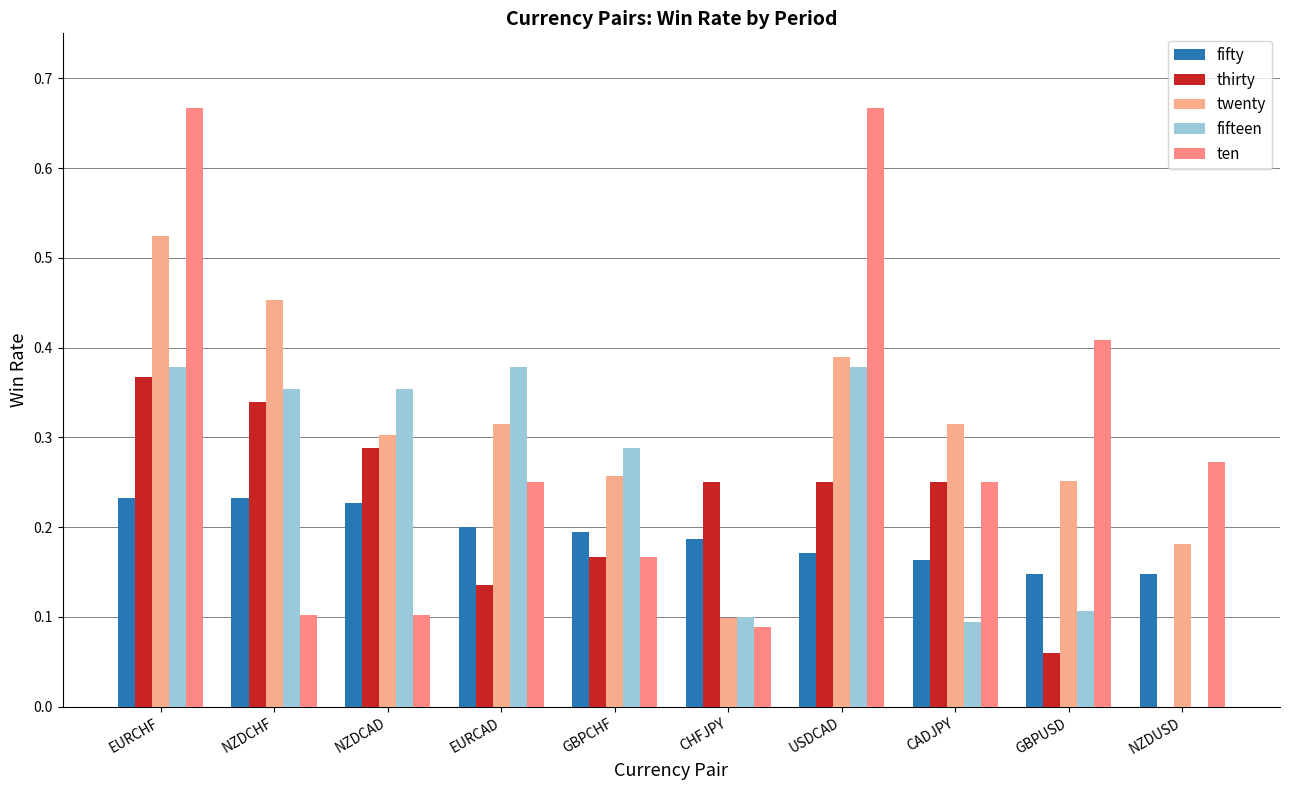

Which label corresponds to the smallest value in the chart?

NZDUSD